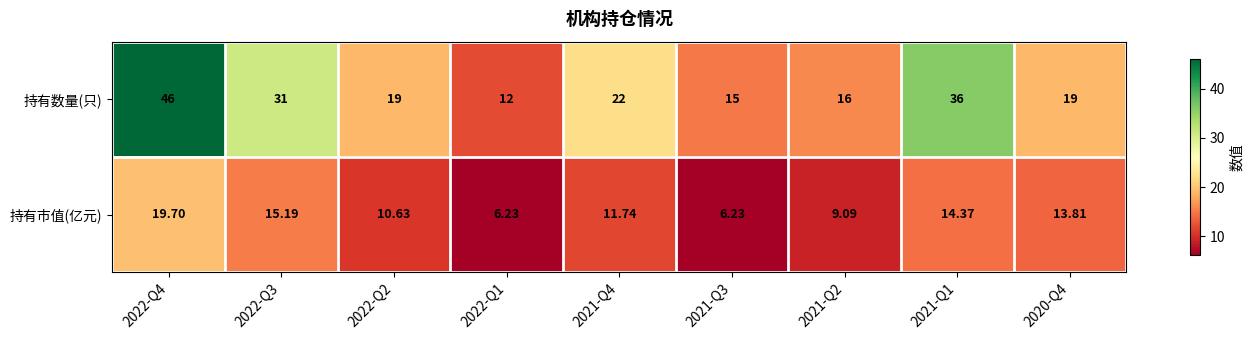

Which series has the largest total across all categories?

持有数量(只)